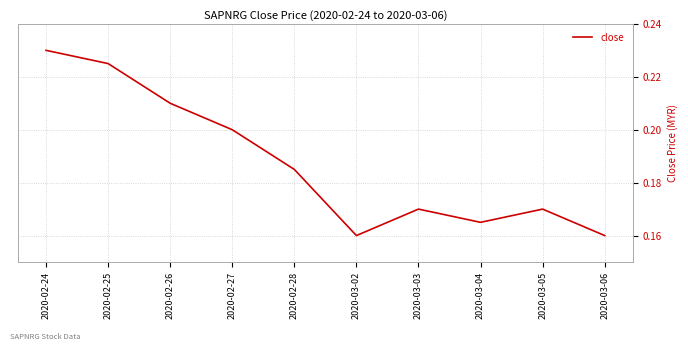

Does the chart have visible grid lines?

Yes